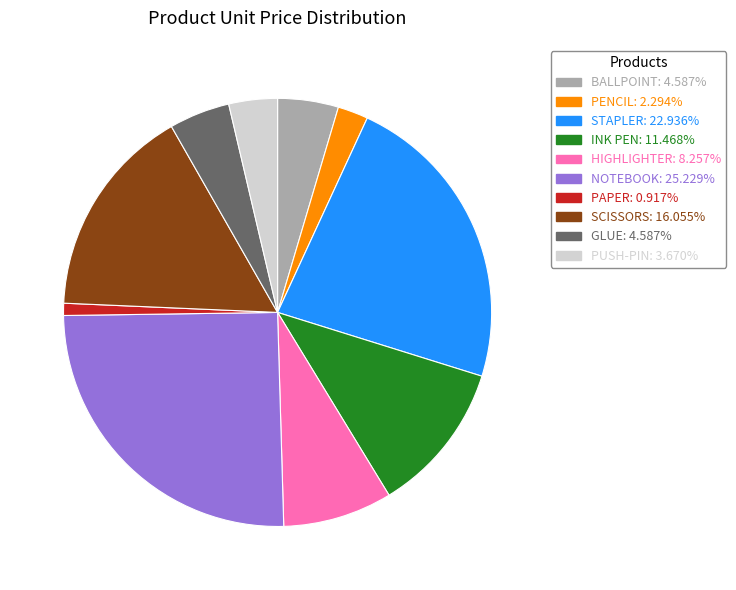

Which has a higher value, STAPLER or PUSH-PIN?

STAPLER